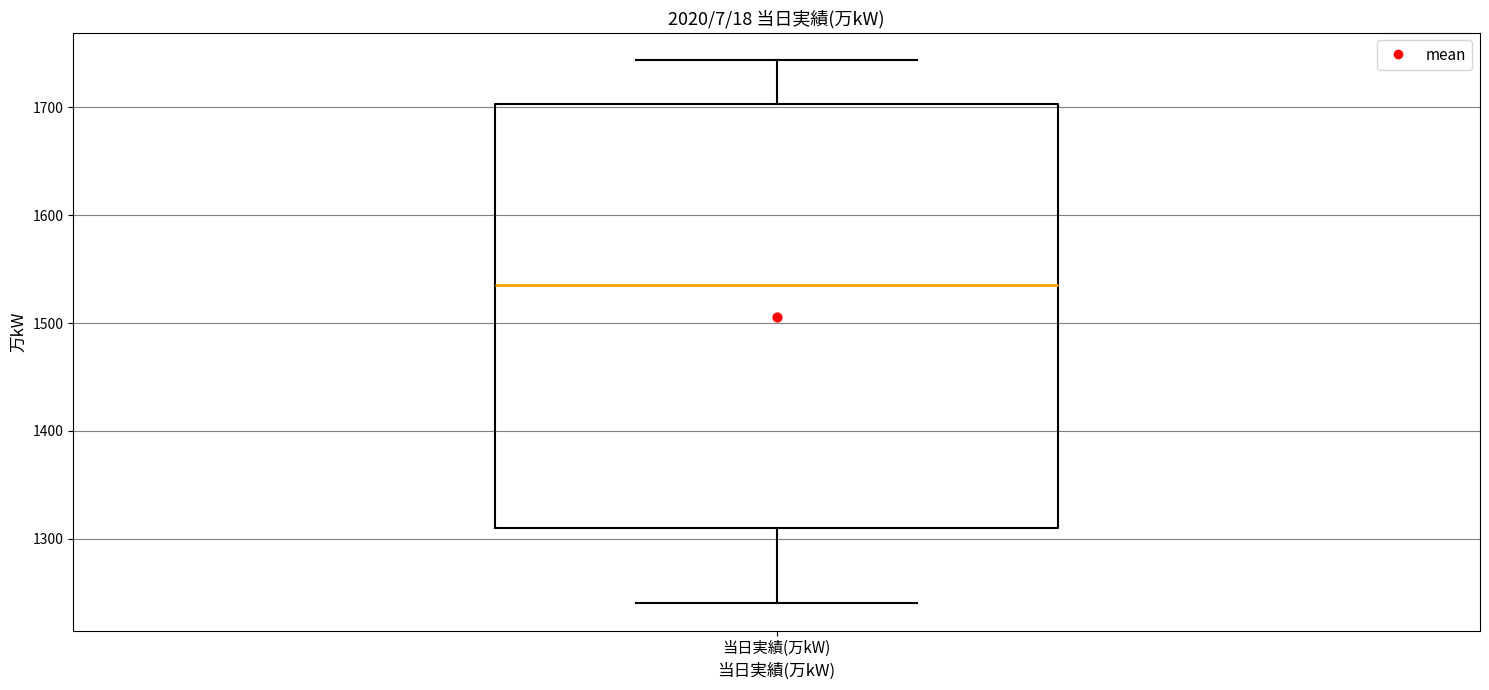

Transcribe this box plot: give where the median line is, the range the box spans, and where the two whiskers end, as read against the y-axis. The values are not printed on the chart, so give them approximately, as read against the axis.

median 1540, box 1310 to 1700, whiskers 1240 to 1740